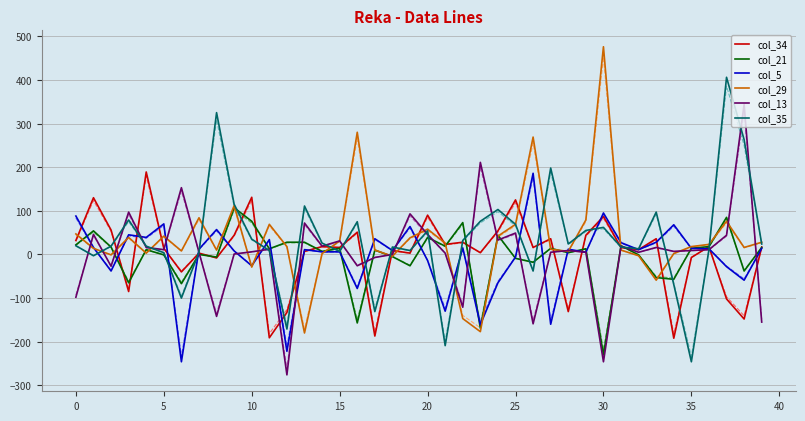

What is the smallest value displayed?

-276.0